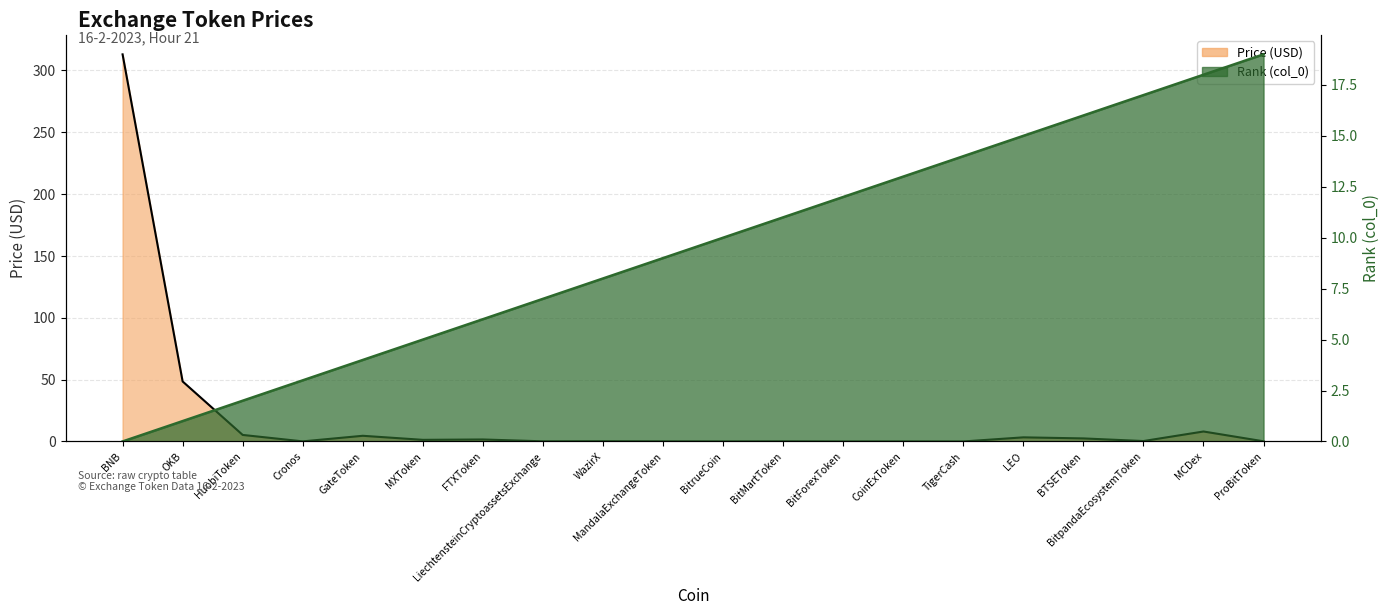

The value of col_0 at BNB is 8.1. True or false?

False